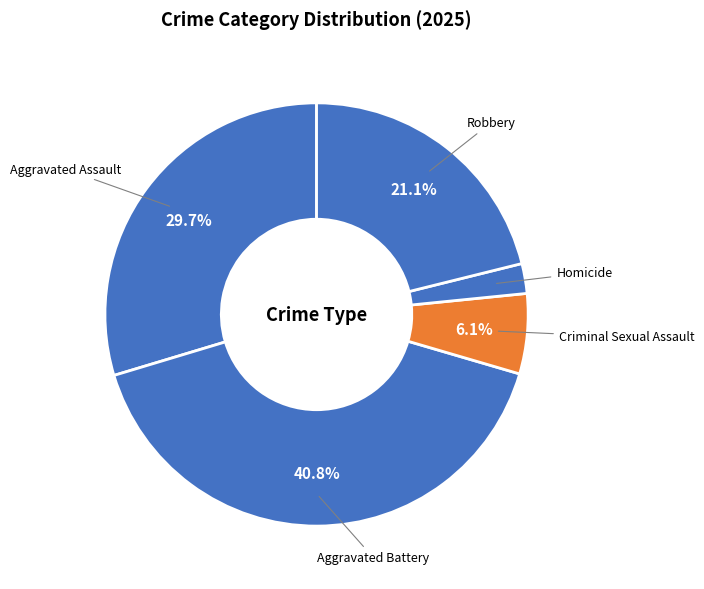

How many slices are in this pie chart?

5